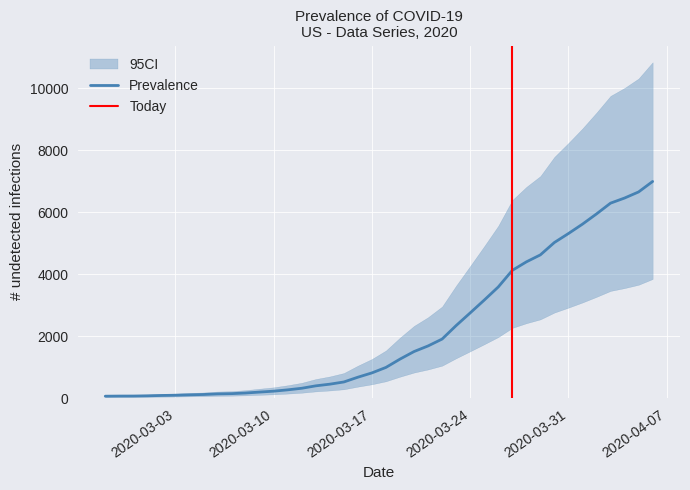

What is the difference between the values at 2020-03-27 and 2020-03-16?

3448